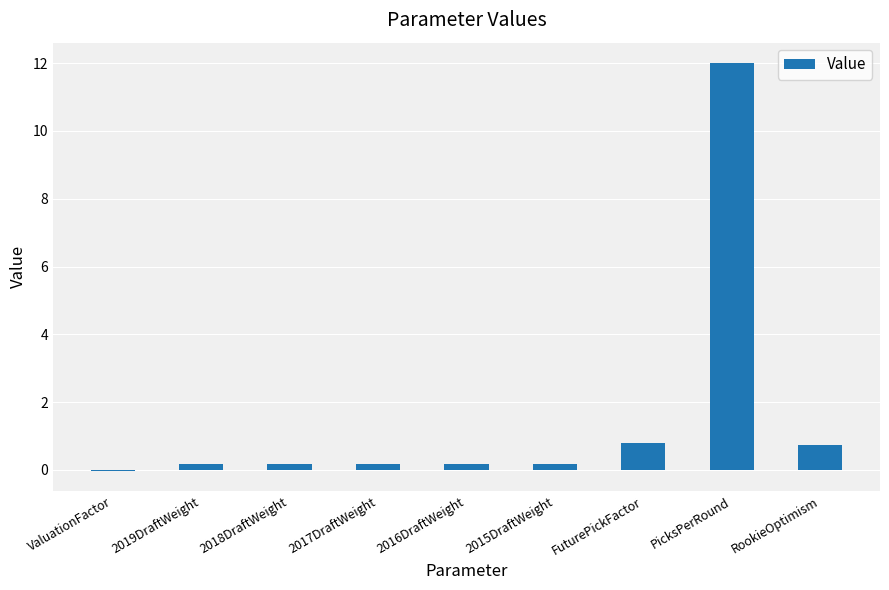

What is the difference between the values at FuturePickFactor and ValuationFactor?

0.8